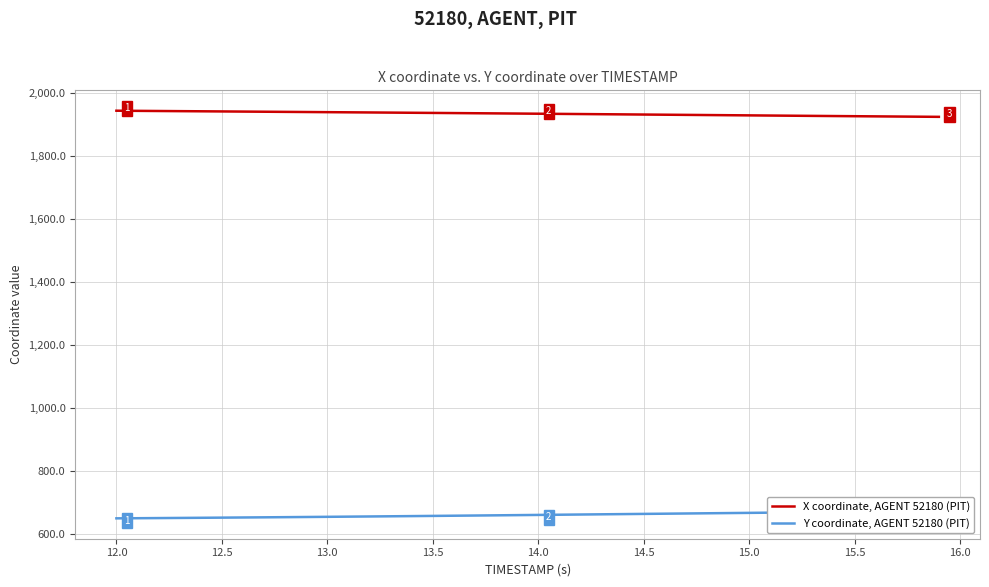

How many lines are shown in the chart?

2